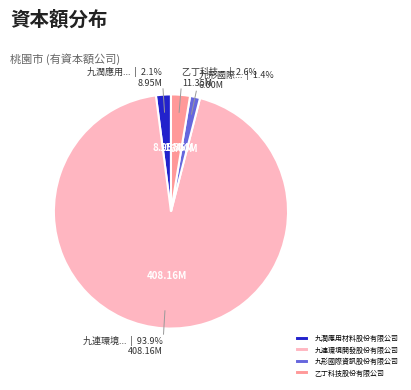

Which slice represents more than half of the pie?

九連環境開發股份有限公司